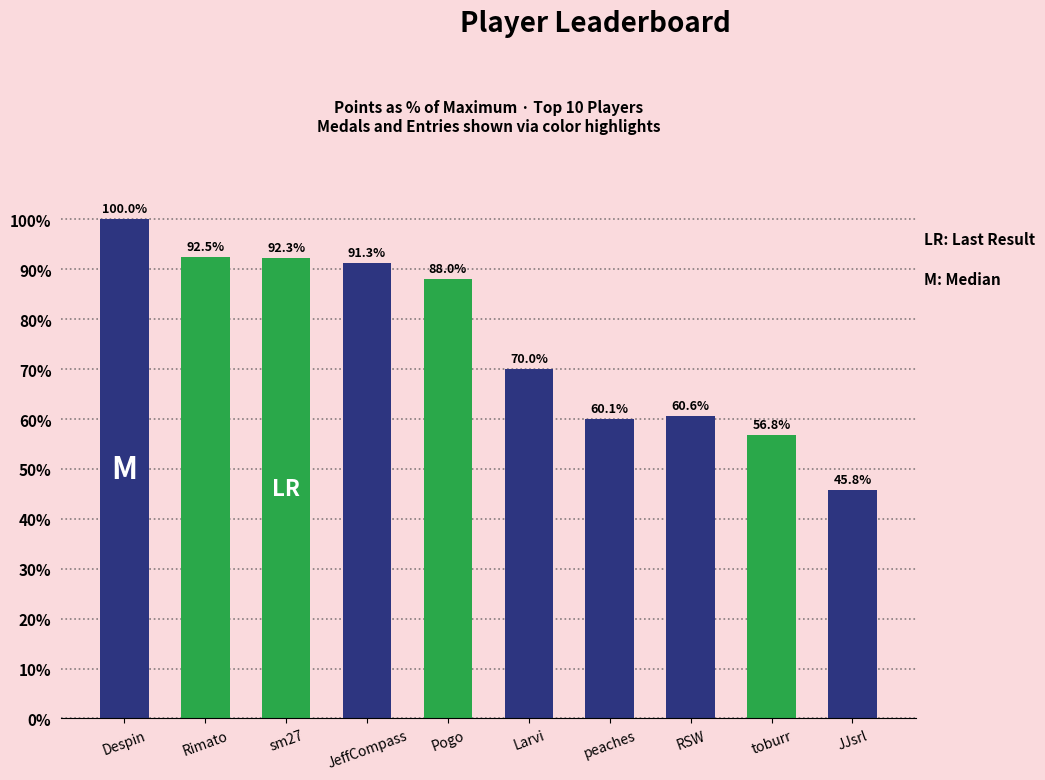

Reading right to left, list all the values displayed in this chart.

JJsrl=45.8	toburr=56.8	RSW=60.6	peaches=60.1	Larvi=70.0	Pogo=88.0	JeffCompass=91.3	sm27=92.3	Rimato=92.5	Despin=100.0